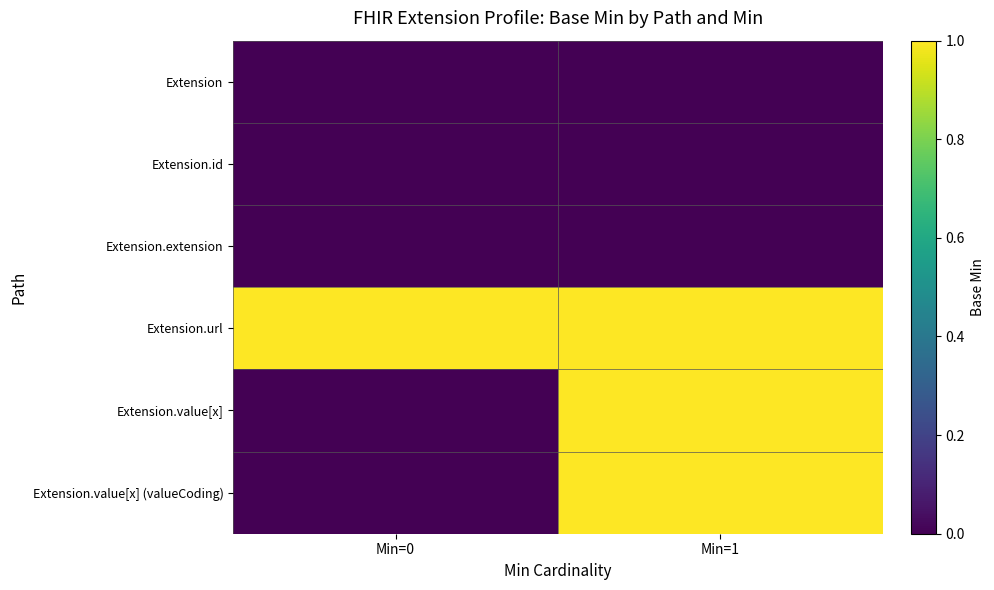

Rank the series by their maximum value, from lowest to highest.

Extension, Extension.id, Extension.extension, Extension.url, Extension.value[x], Extension.value[x] (valueCoding)